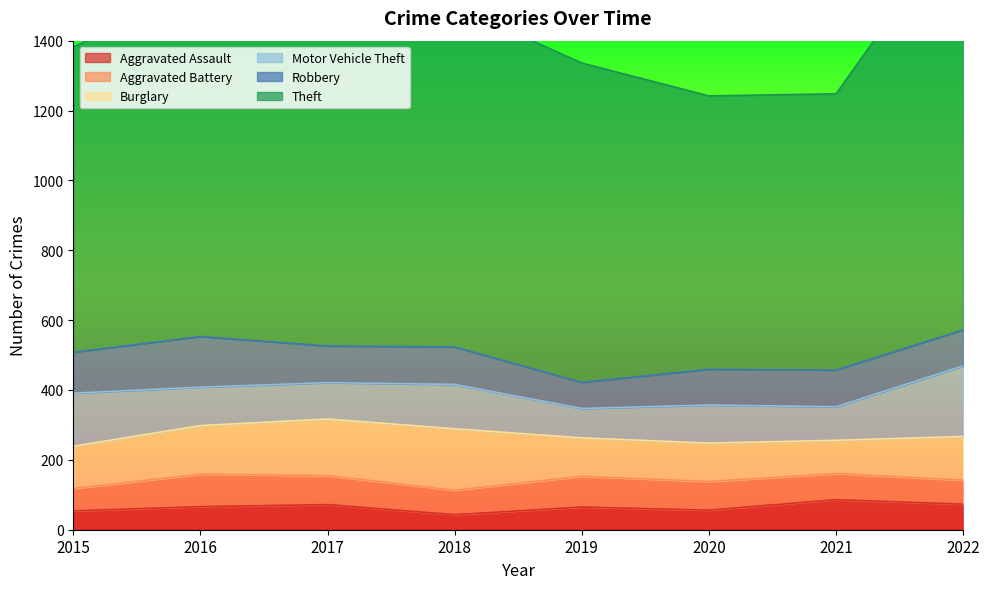

At how many categories does at least one series exceed 711?

8